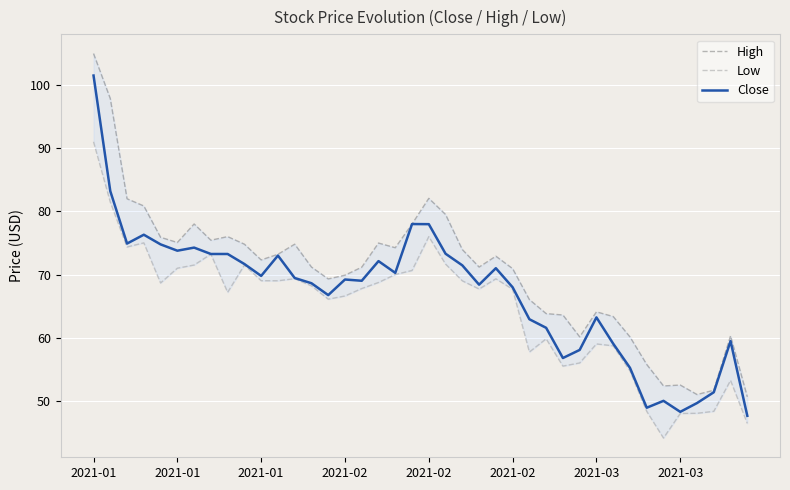

How many lines are shown in the chart?

3